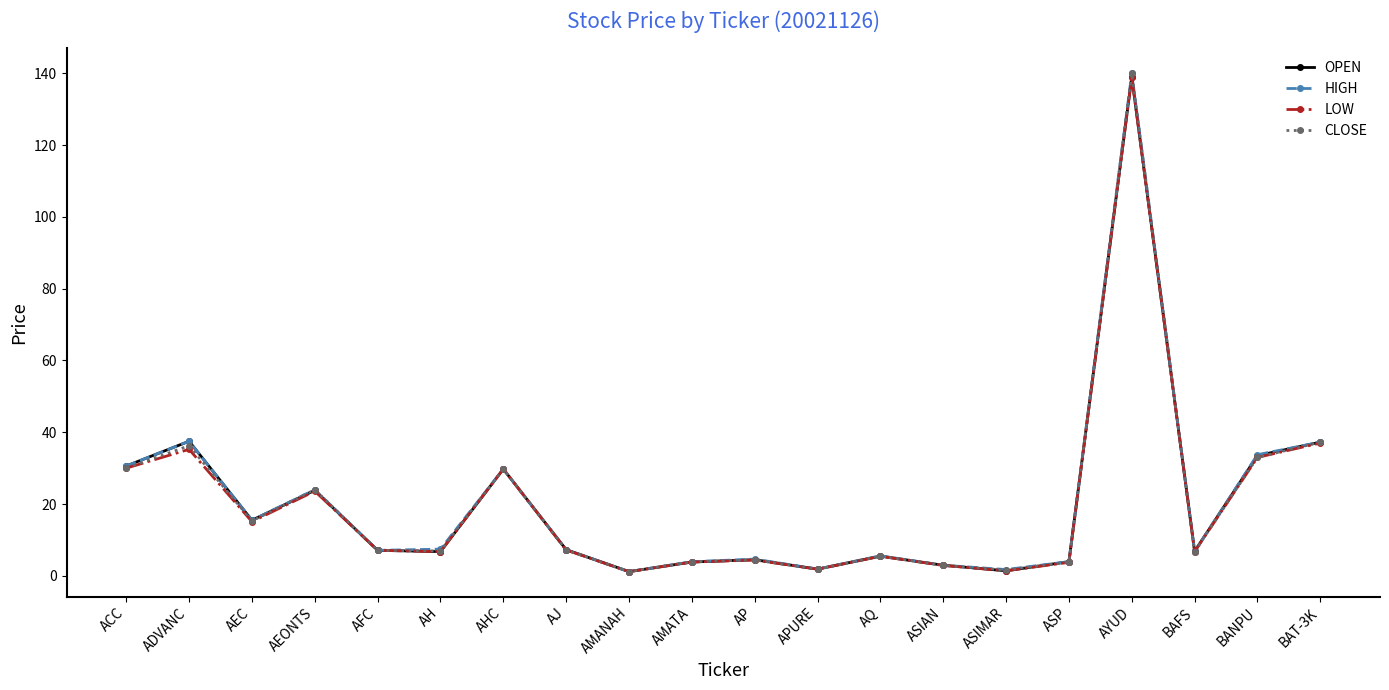

What is the label of the 15th point from the right?

AH